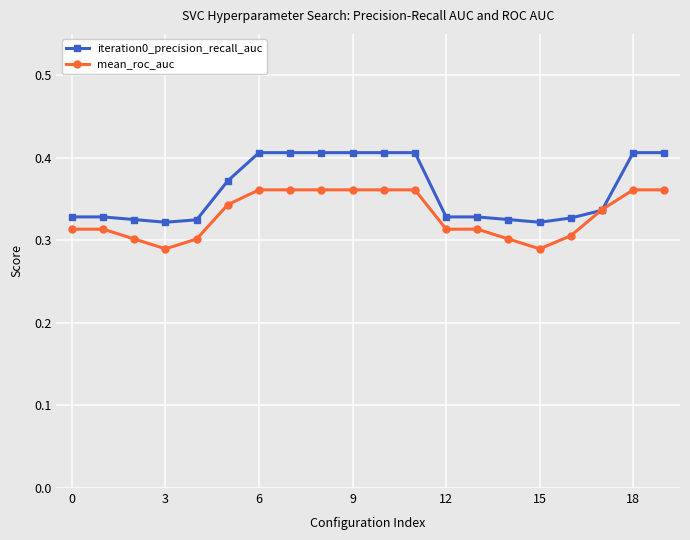

Which series has the largest range (max minus min)?

iteration0_precision_recall_auc